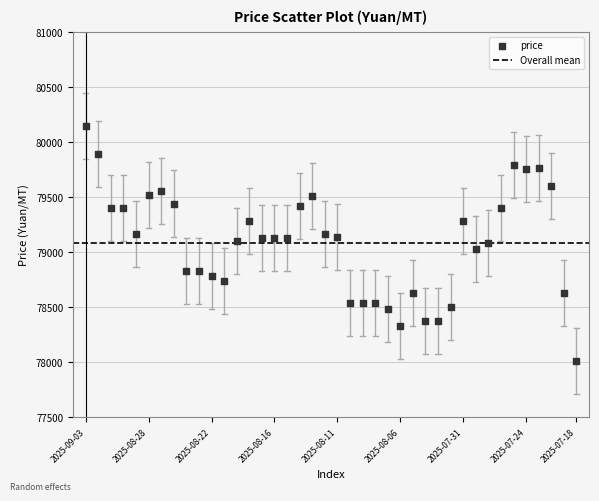

What is the range of Y values (max minus min)?

2130